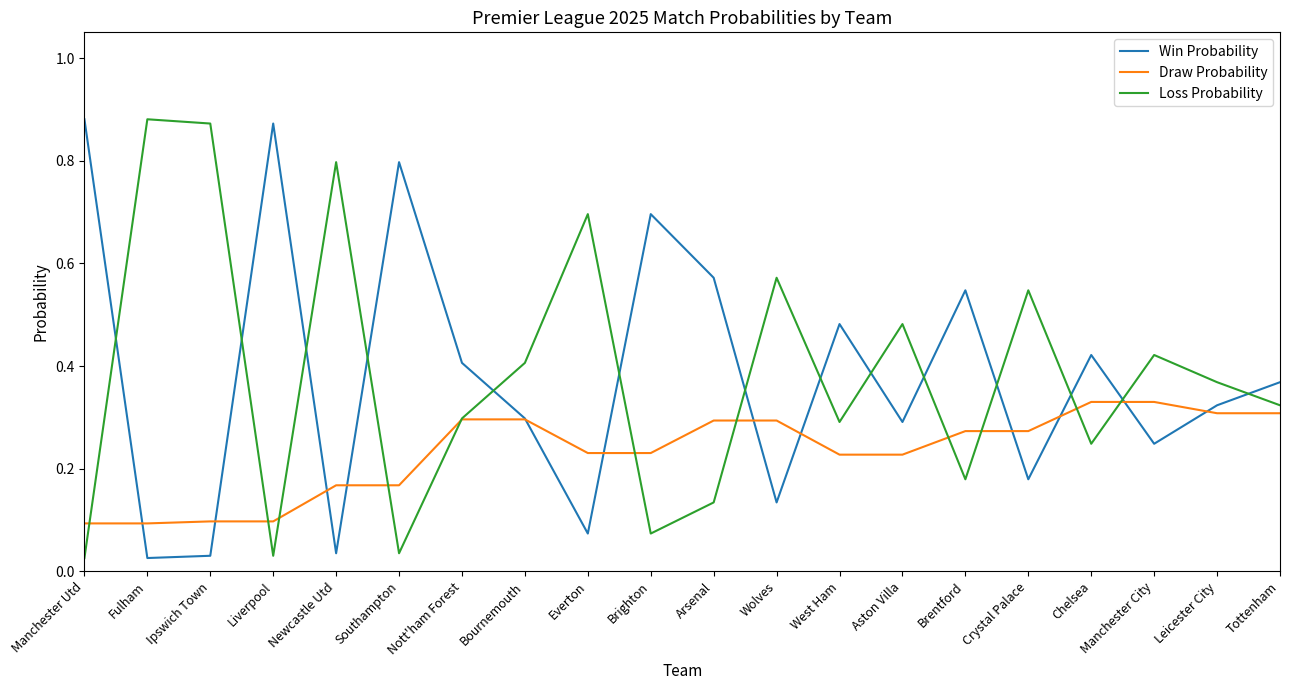

What is the total value across all series at Liverpool?

1.0